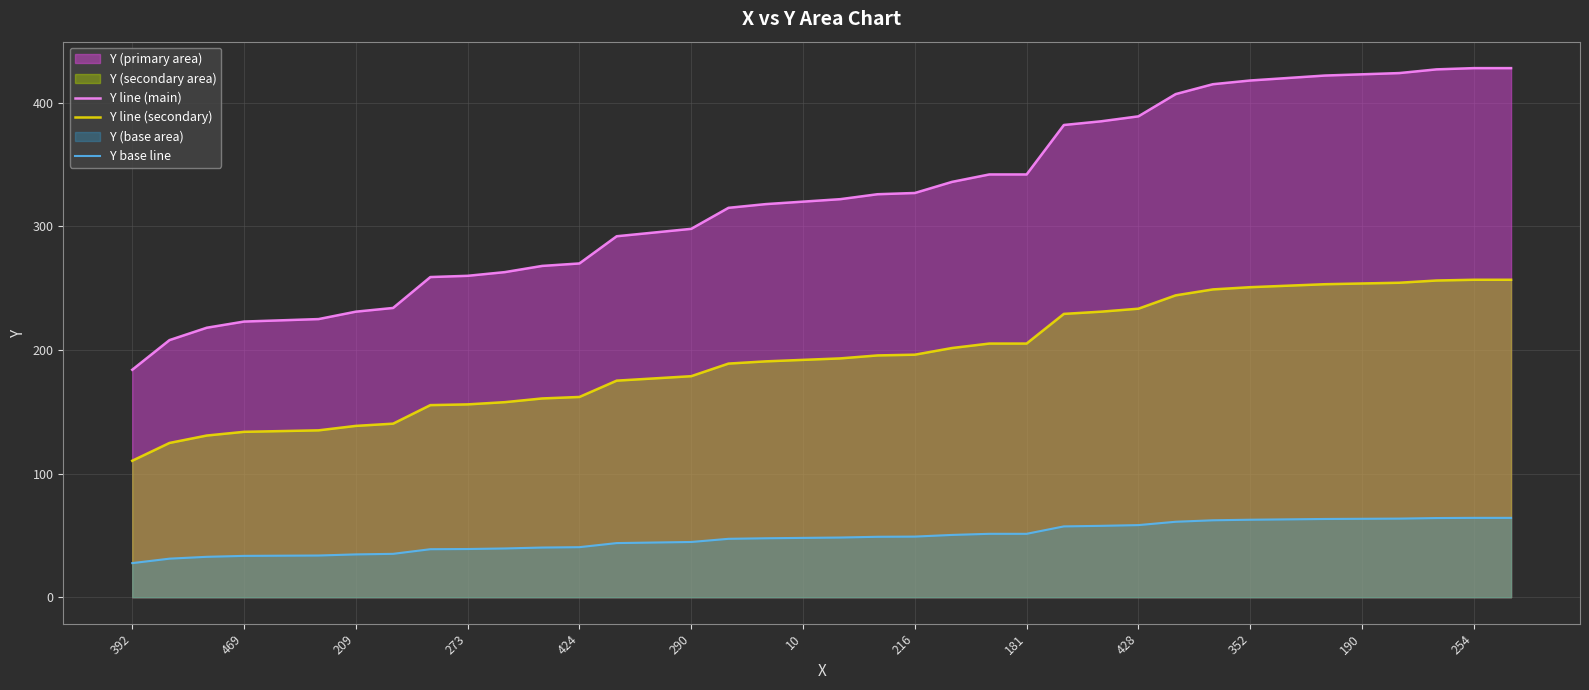

What is the lowest value of the Y base line series?

27.6